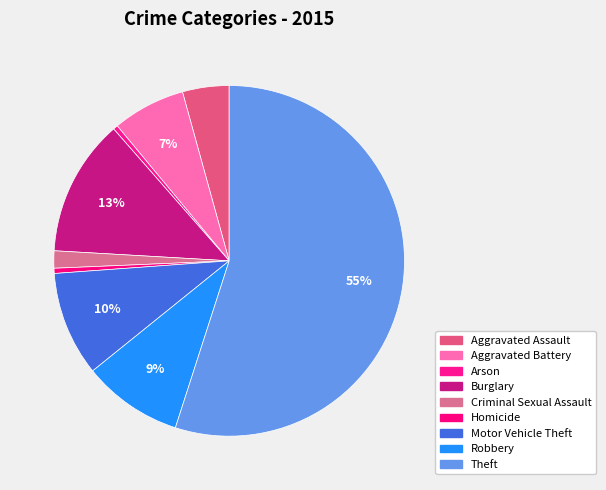

To the nearest percent, what is the average slice percentage?

11%